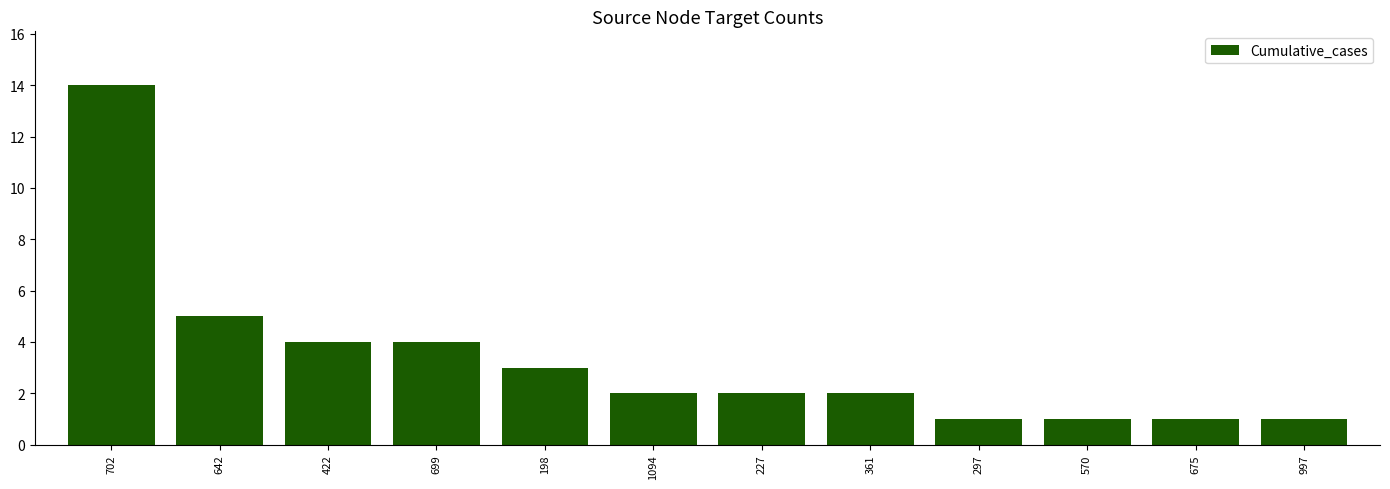

Where is the data nearest to the value 7?

642